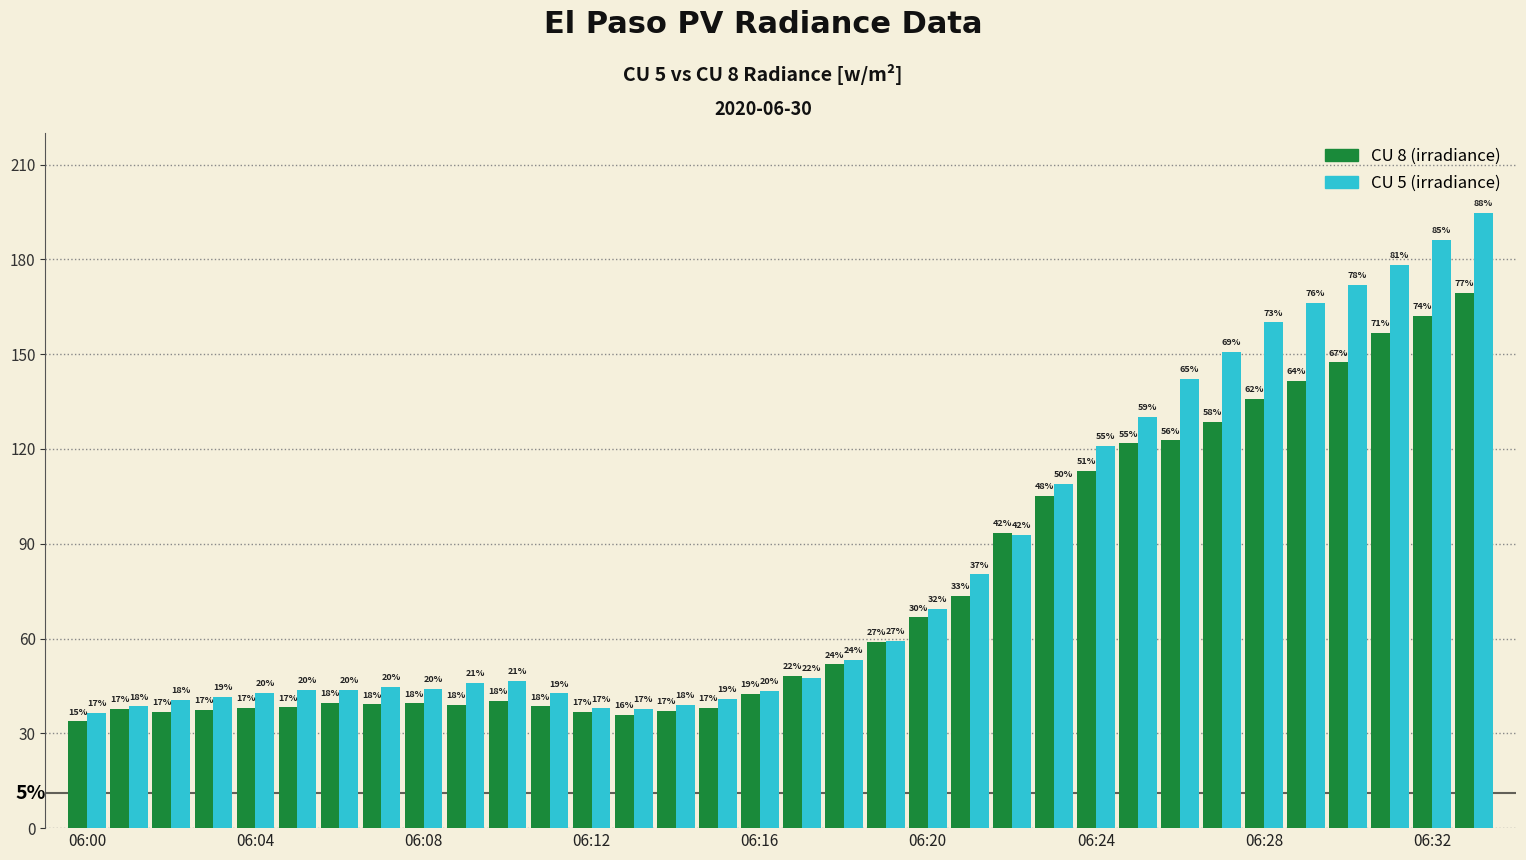

Does the chart contain stacked bars?

No